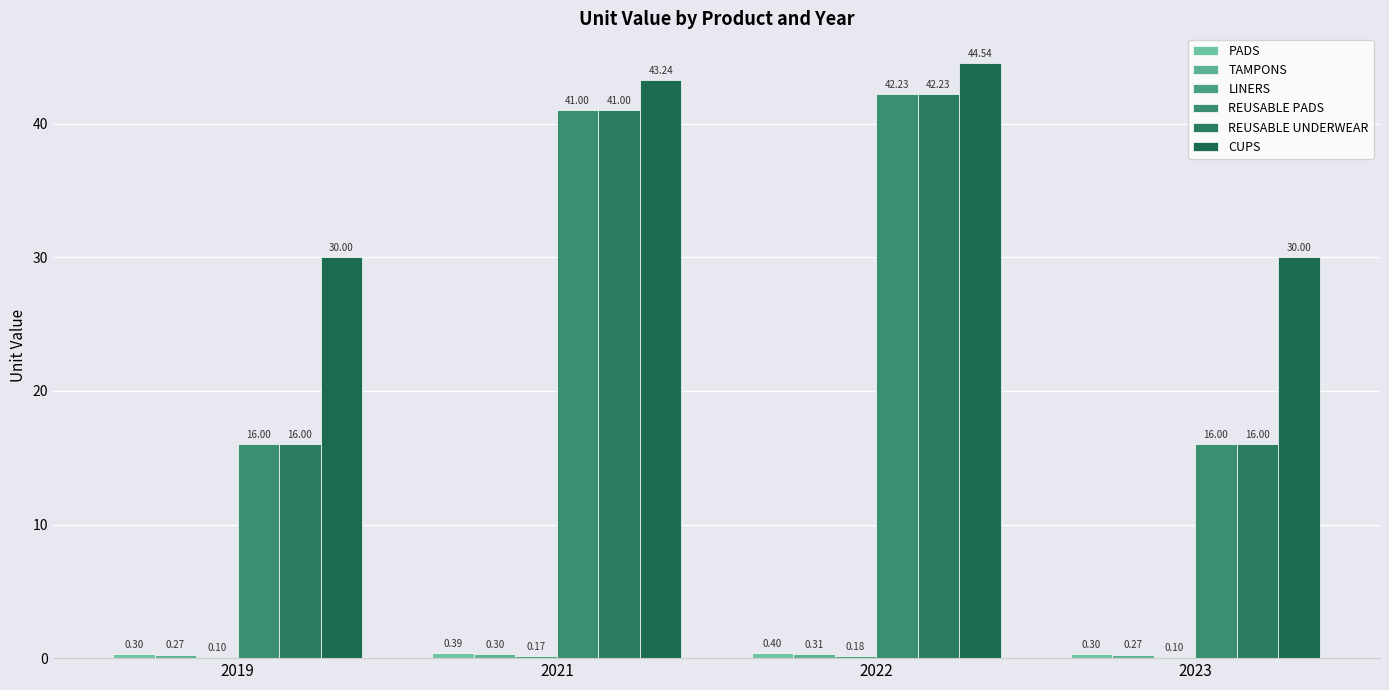

What is the maximum value shown in the chart?

44.5